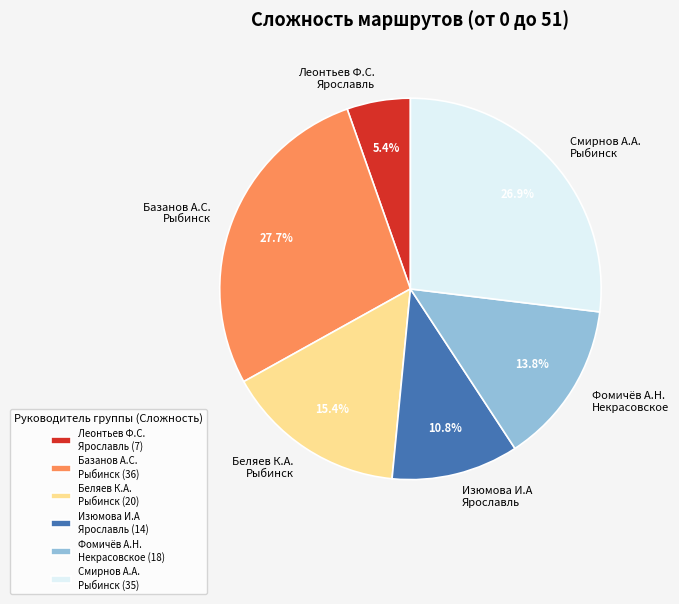

Approximately how many times larger is the value at Изюмова И.А Ярославль compared to Беляев К.А. Рыбинск?

0.7